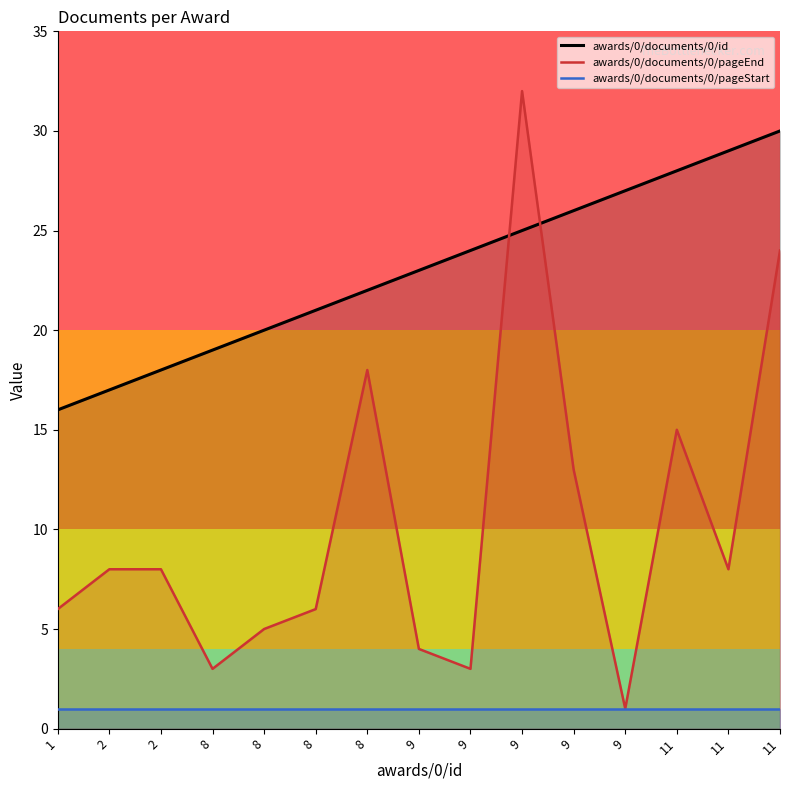

True or false: awards/0/documents/0/pageStart has a value of 0 at 8.

False